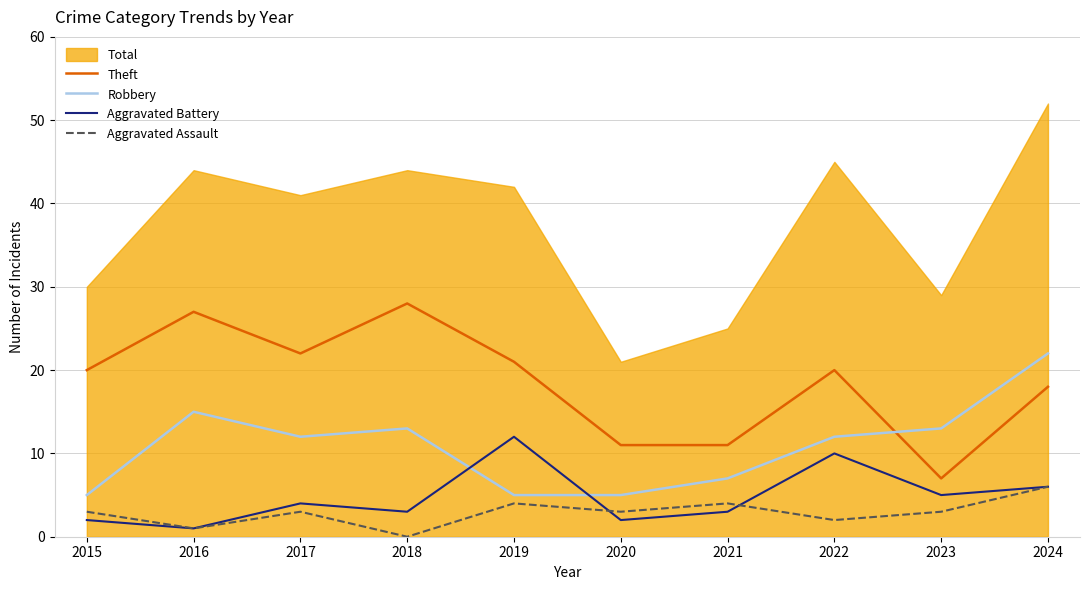

Which has a higher value, 2022 or 2017?

2017